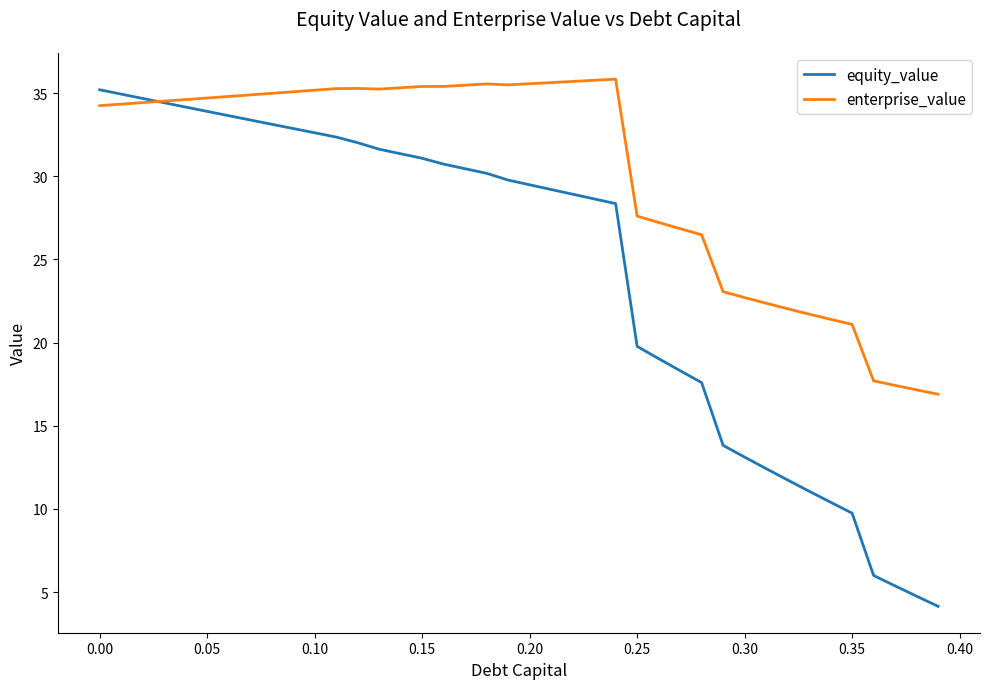

Which series has the largest range (max minus min)?

equity_value